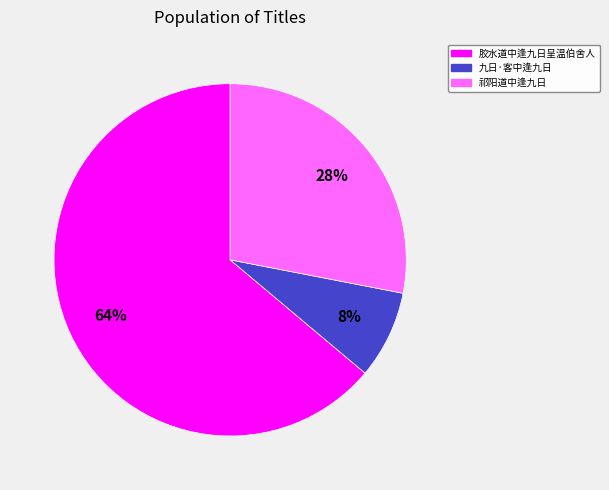

To the nearest percent, what is the average slice percentage?

33%